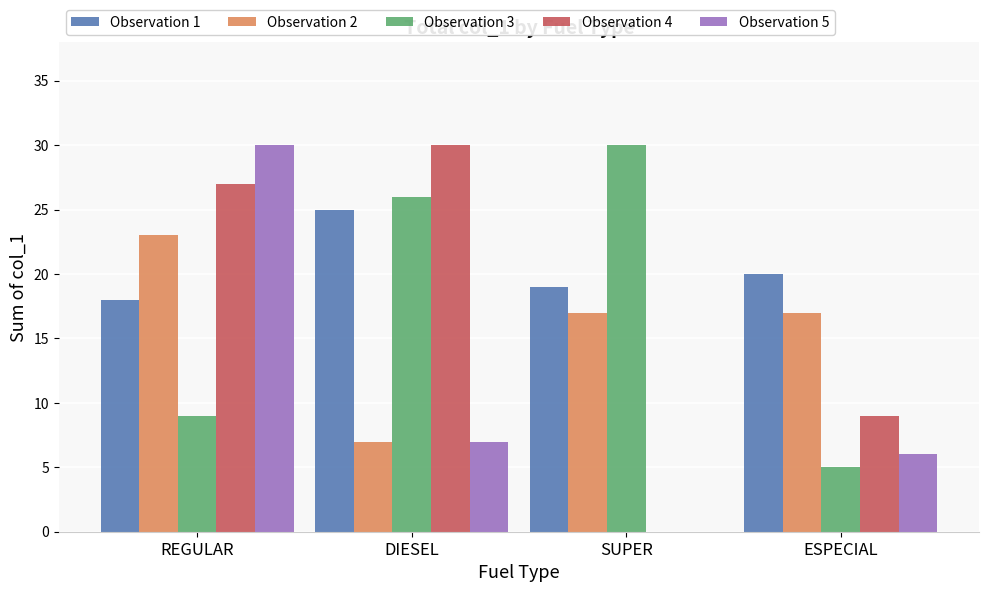

Between SUPER and ESPECIAL, which series saw the biggest shift?

Observation 3